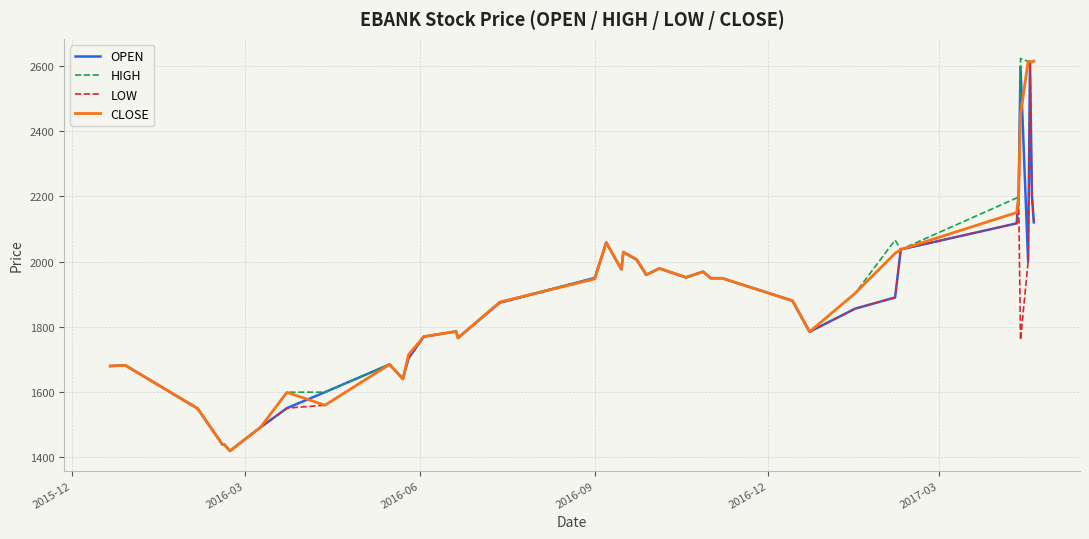

What is the smallest value displayed?

1420.0